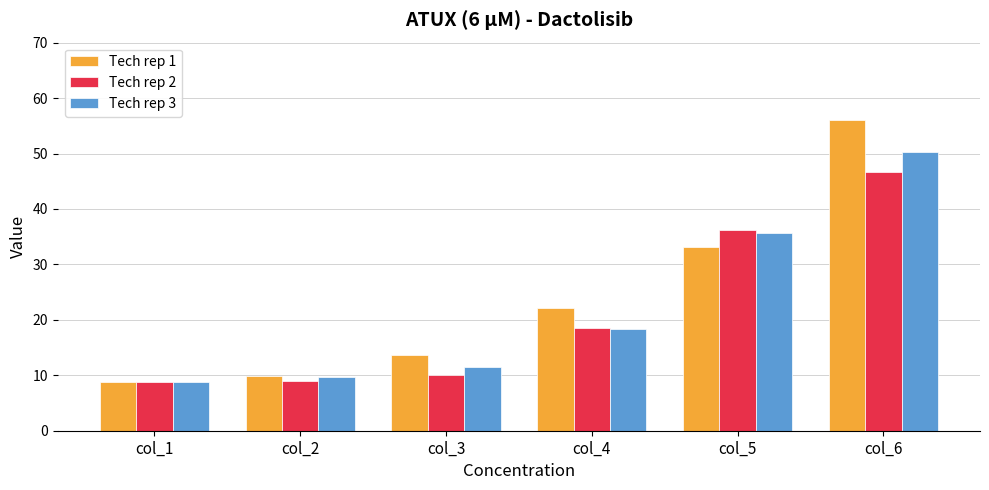

What value does the Tech rep 1 series have at col_2?

9.9